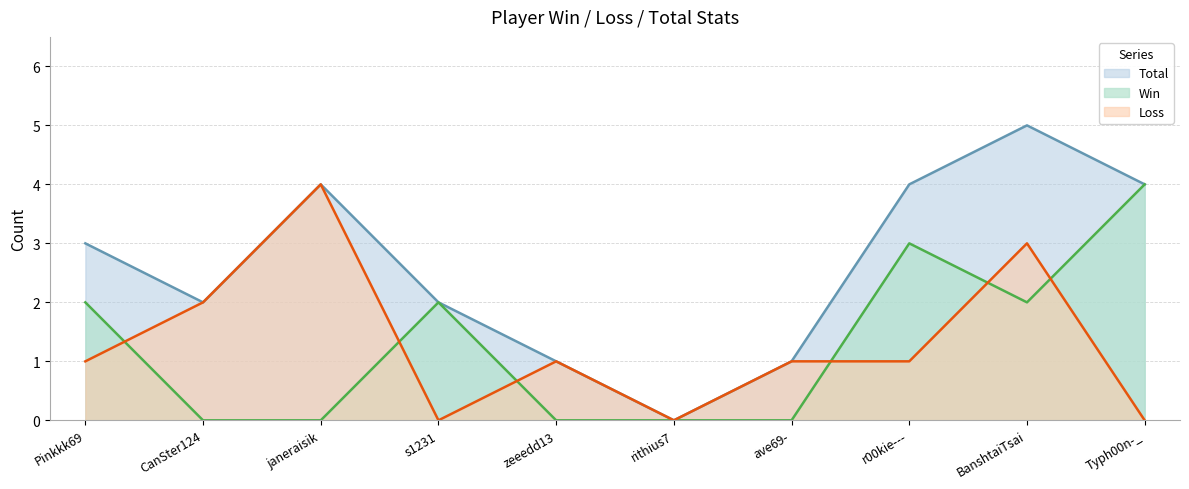

Reading left to right, what are all the values shown in this chart?

Win: Pinkkk69=2	CanSter124=0	janeraisik=0	s1231=2	zeeedd13=0	rithius7=0	ave69-=0	r00kie---=3	BanshtaiTsai=2	Typh00n-_=4
Loss: Pinkkk69=1	CanSter124=2	janeraisik=4	s1231=0	zeeedd13=1	rithius7=0	ave69-=1	r00kie---=1	BanshtaiTsai=3	Typh00n-_=0
Total: Pinkkk69=3	CanSter124=2	janeraisik=4	s1231=2	zeeedd13=1	rithius7=0	ave69-=1	r00kie---=4	BanshtaiTsai=5	Typh00n-_=4